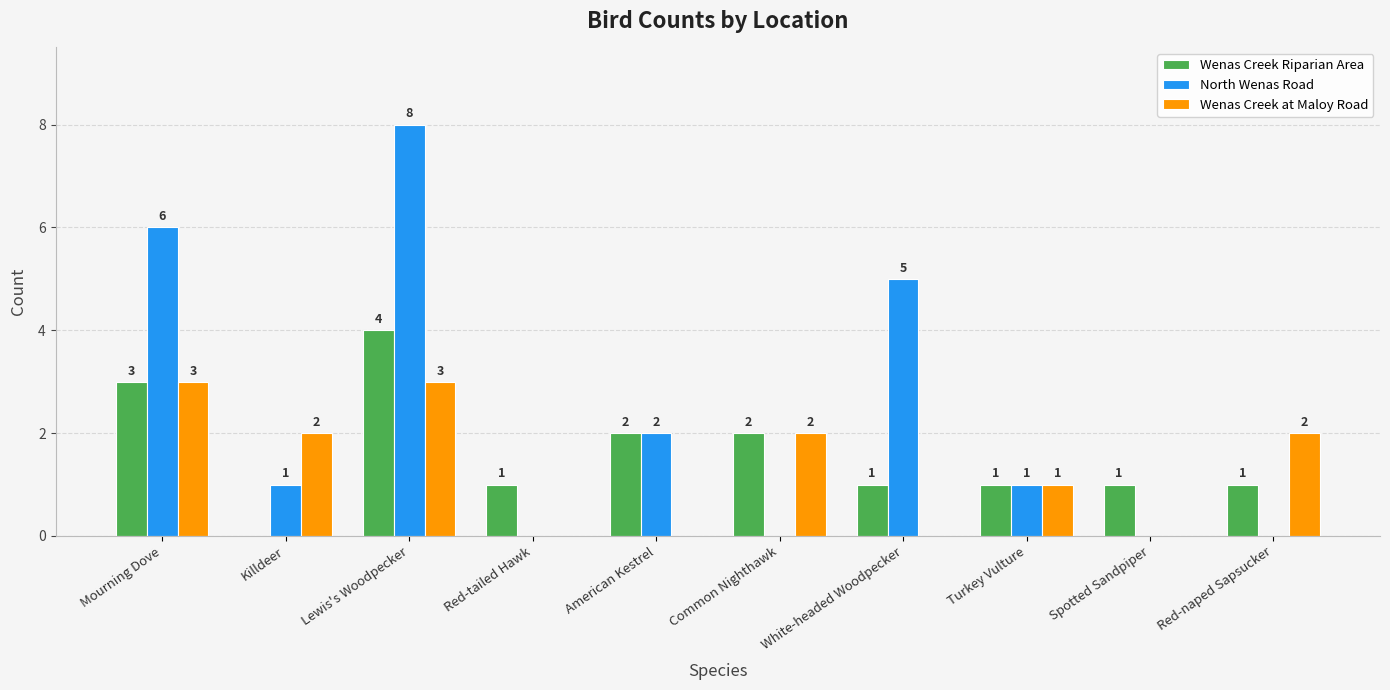

What is the maximum value shown in the chart?

8